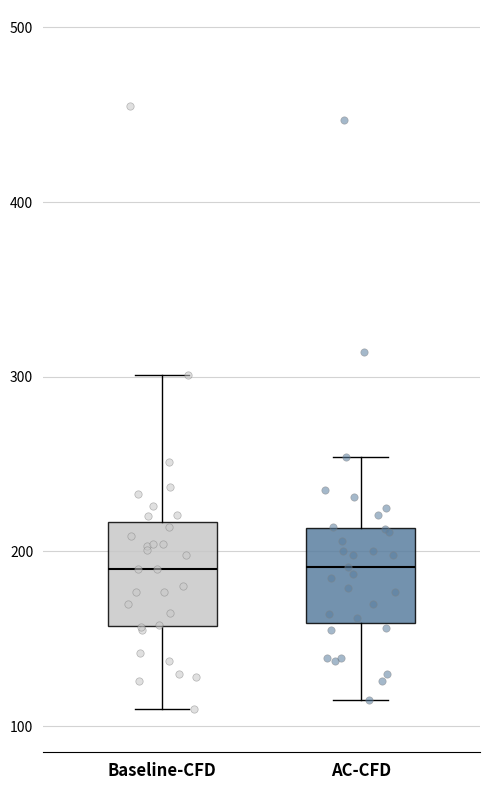

Reading left to right, read every box against the y-axis: the position of its median line, the range the box covers, and the ends of its whiskers. The values are not printed on the chart, so give them approximately, as read against the axis.

Baseline-CFD: median 190, box 160 to 220, whiskers 110 to 300
AC-CFD: median 190, box 160 to 210, whiskers 120 to 250